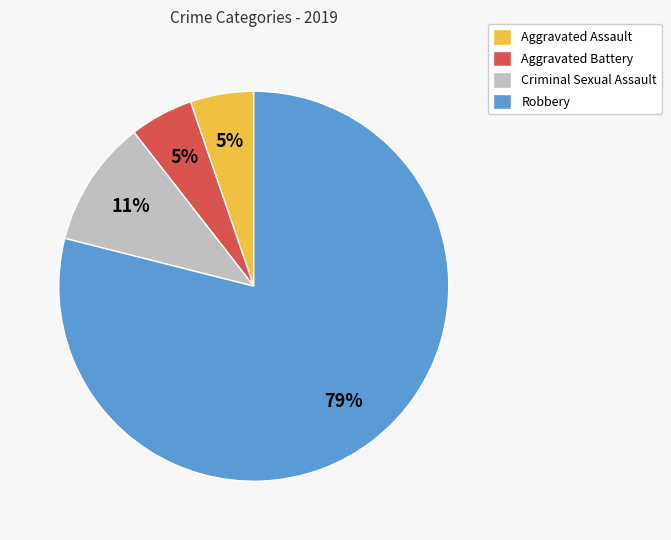

To the nearest percent, what is the difference between the largest and smallest slice percentages?

74%